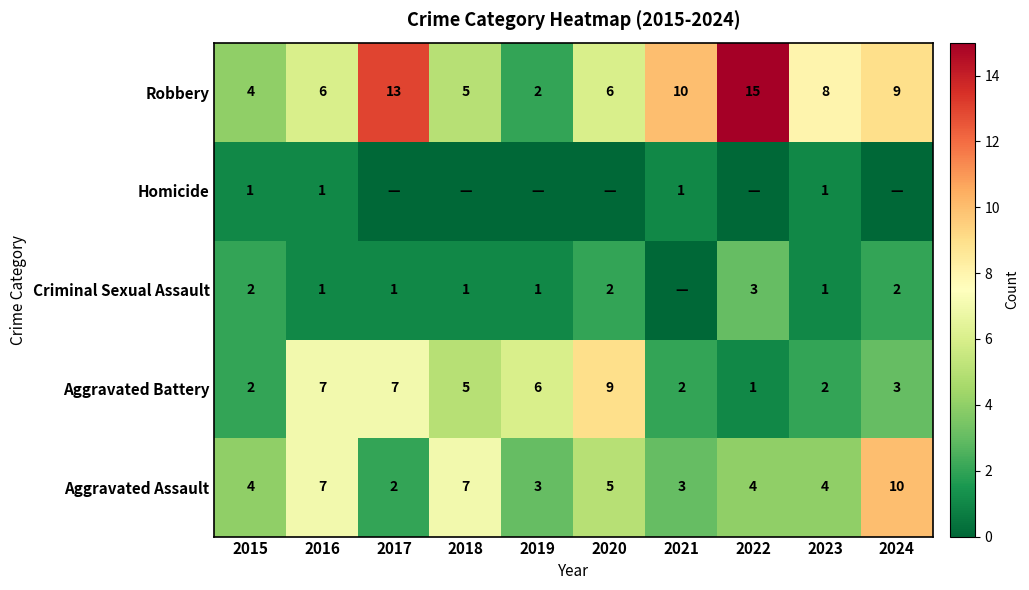

True or false: Aggravated Assault has a value of 7 at 2020.

False